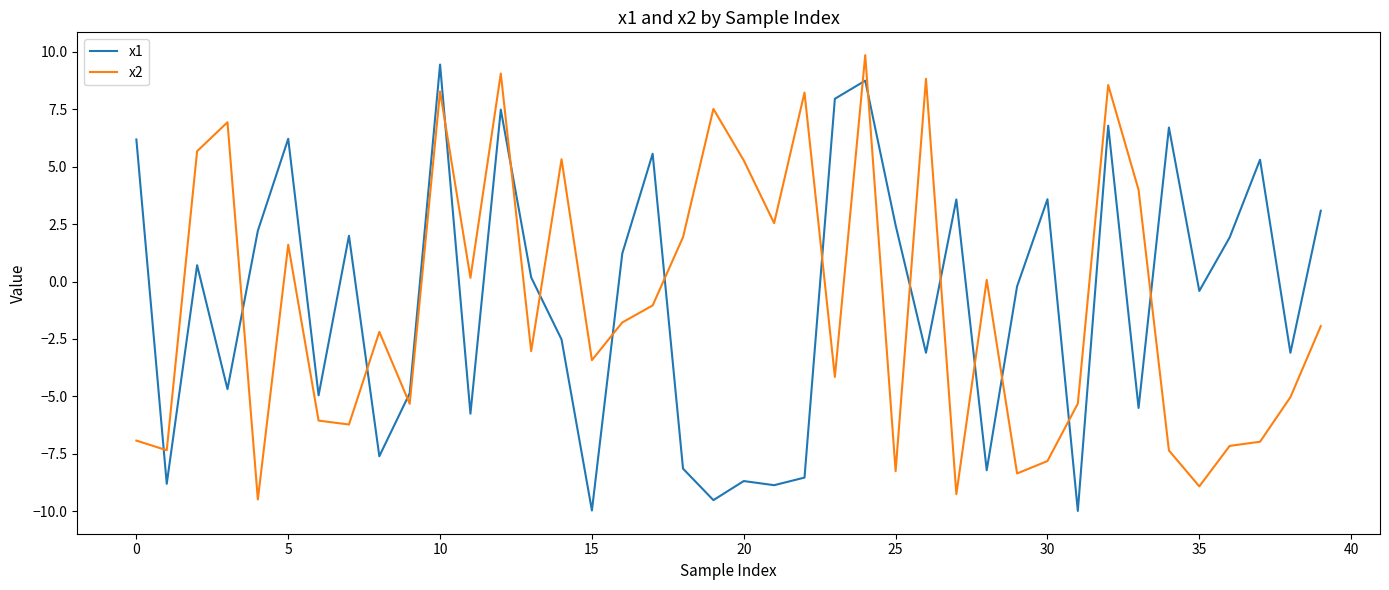

What is the difference between the maximum and minimum values in the x2 series?

19.3